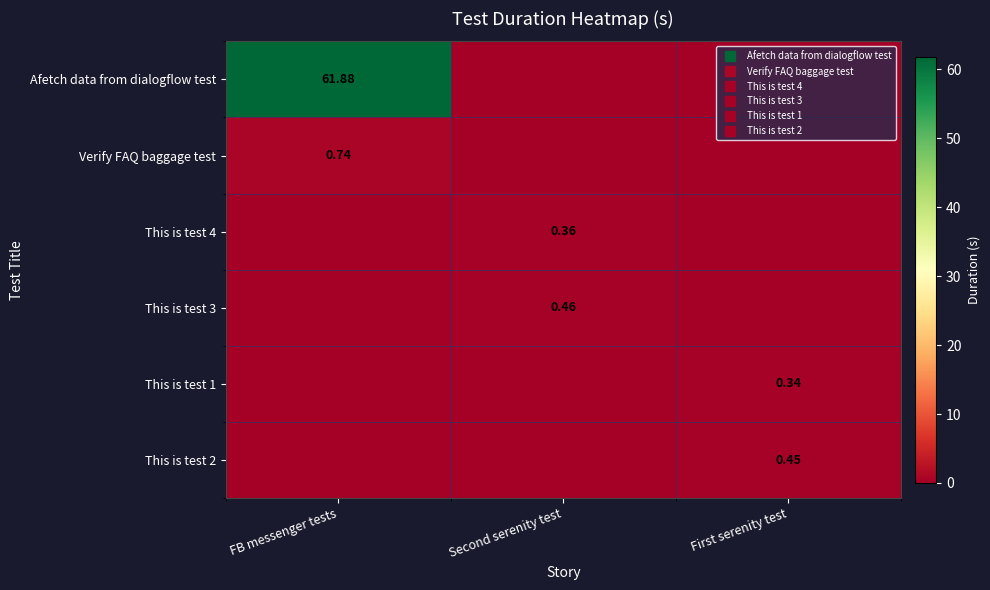

What is the total value across all series at Second serenity test?

0.8